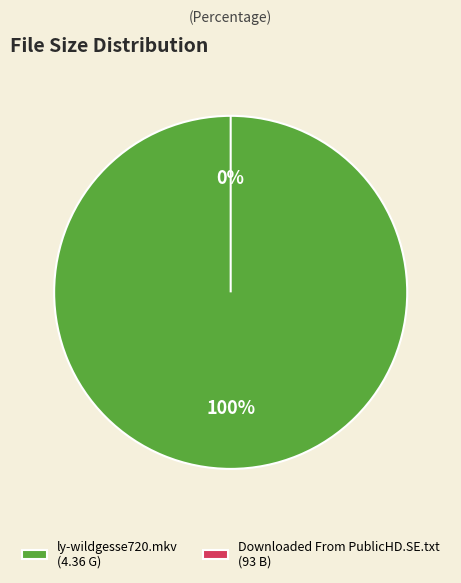

Is Downloaded From PublicHD.SE.txt (93 B) the majority of the pie?

Yes